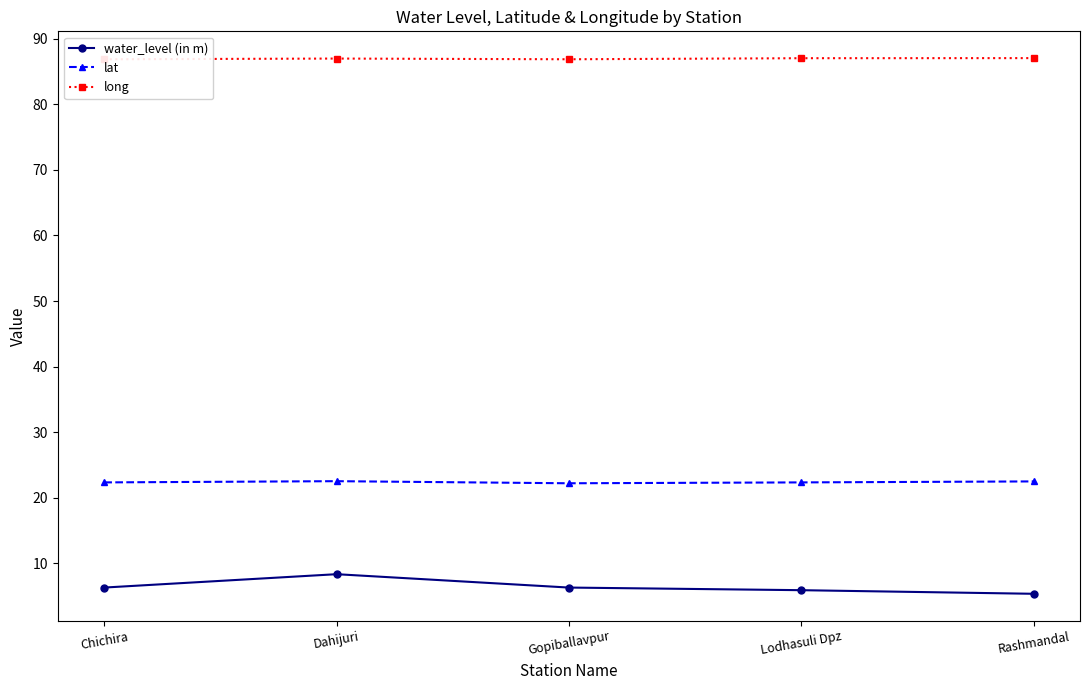

Which has a higher value, Lodhasuli Dpz or Chichira?

Chichira